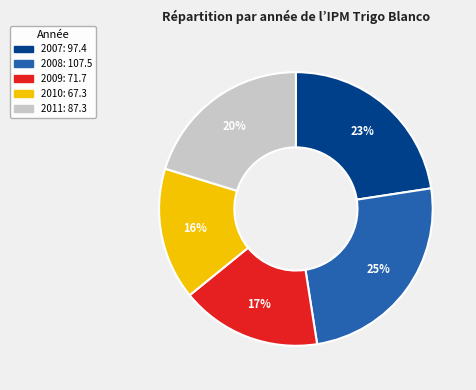

To the nearest percent, what portion does 2008 represent?

25%